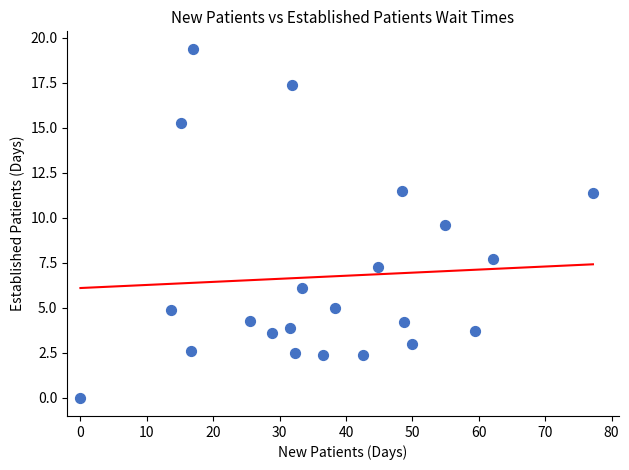

What Y value in the scatter plot is closest to 9?

9.6